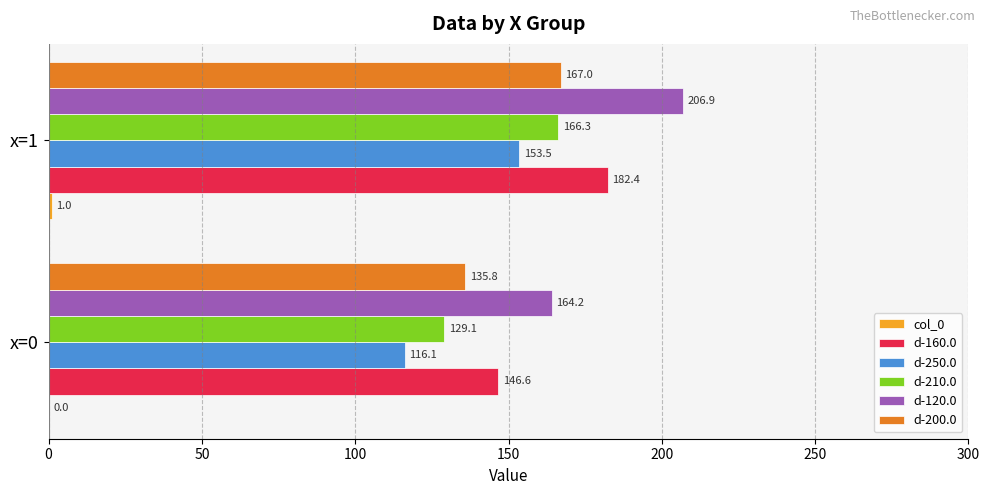

What value does the d-200.0 series have at x=0?

135.8